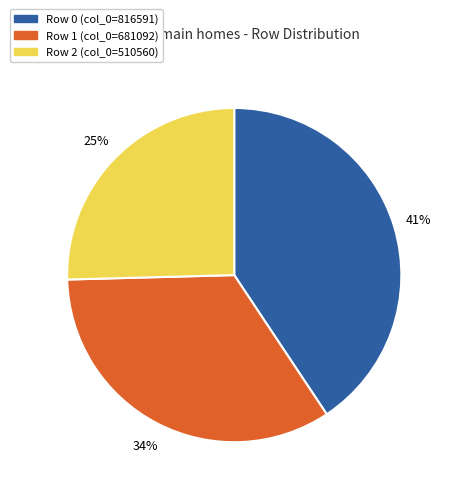

How many slices are in this pie chart?

3